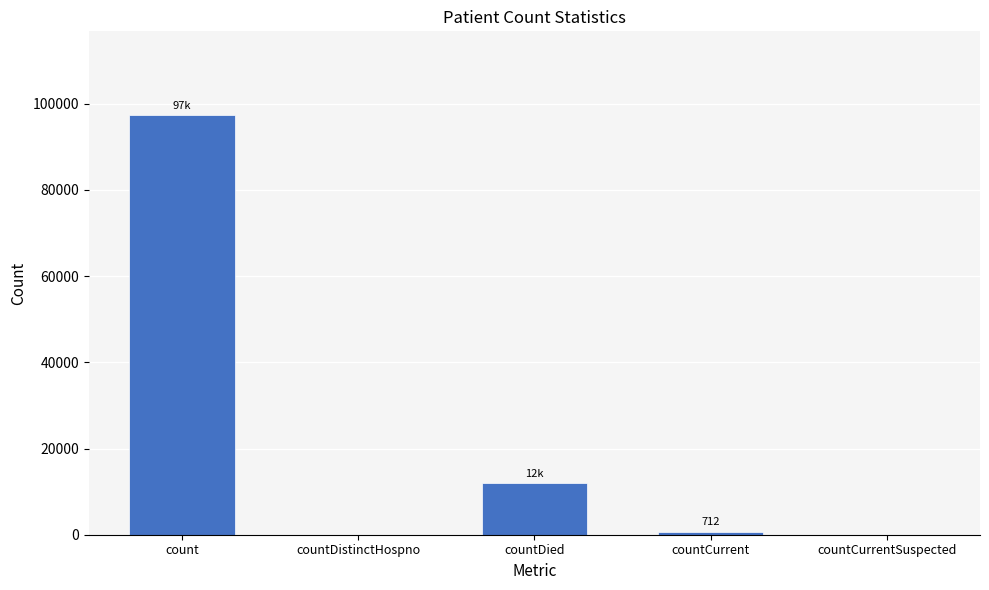

Count the number of data series in this chart.

1